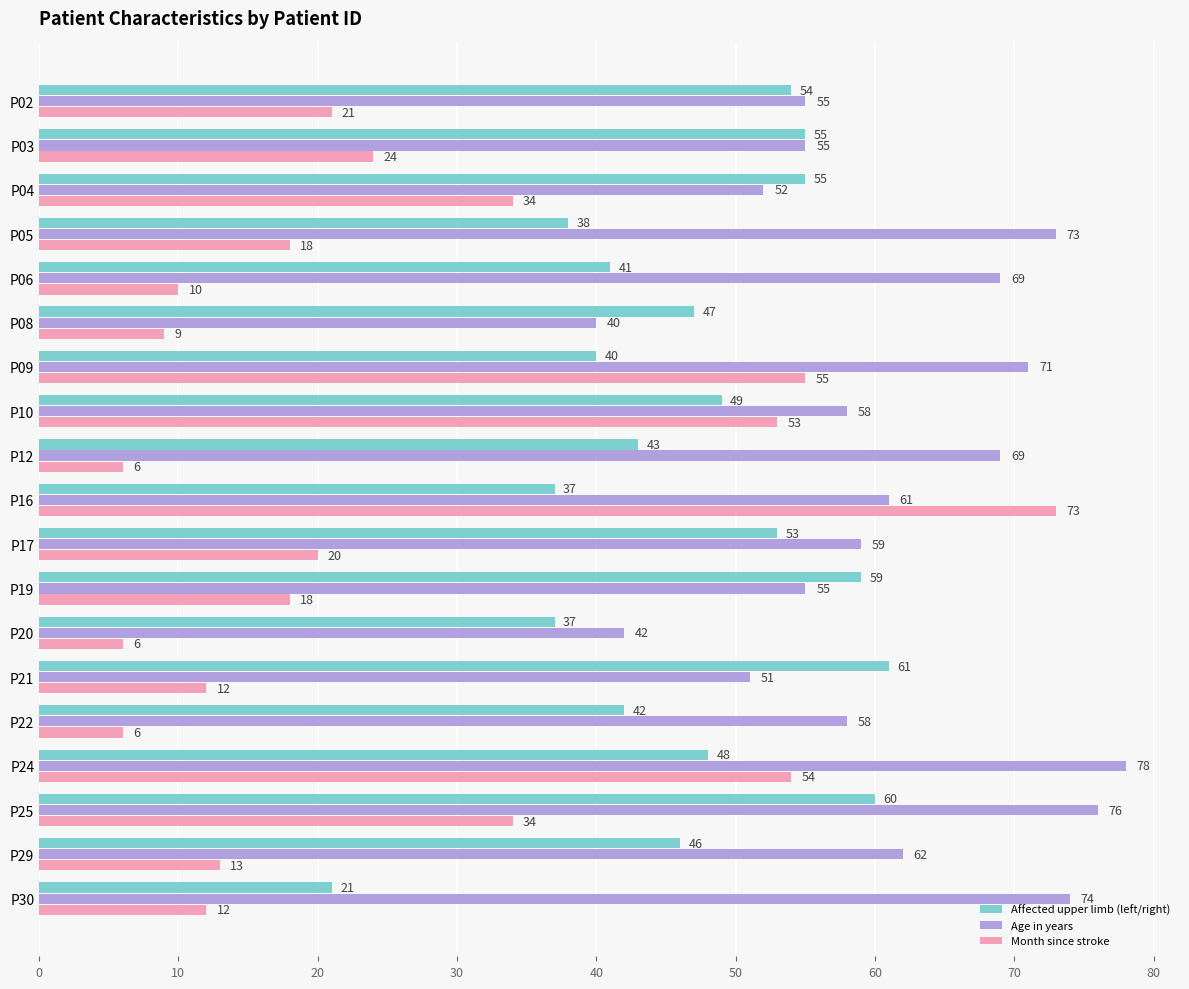

Rank the series by their maximum value, from lowest to highest.

Affected upper limb (left/right), Month since stroke, Age in years